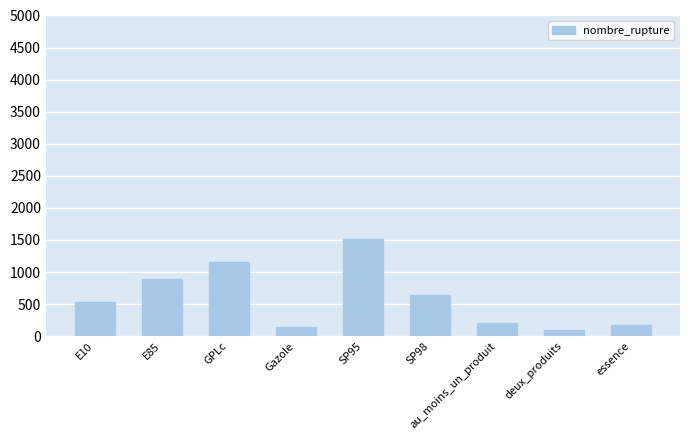

Approximately how many times larger is the value at GPLc compared to essence?

6.8